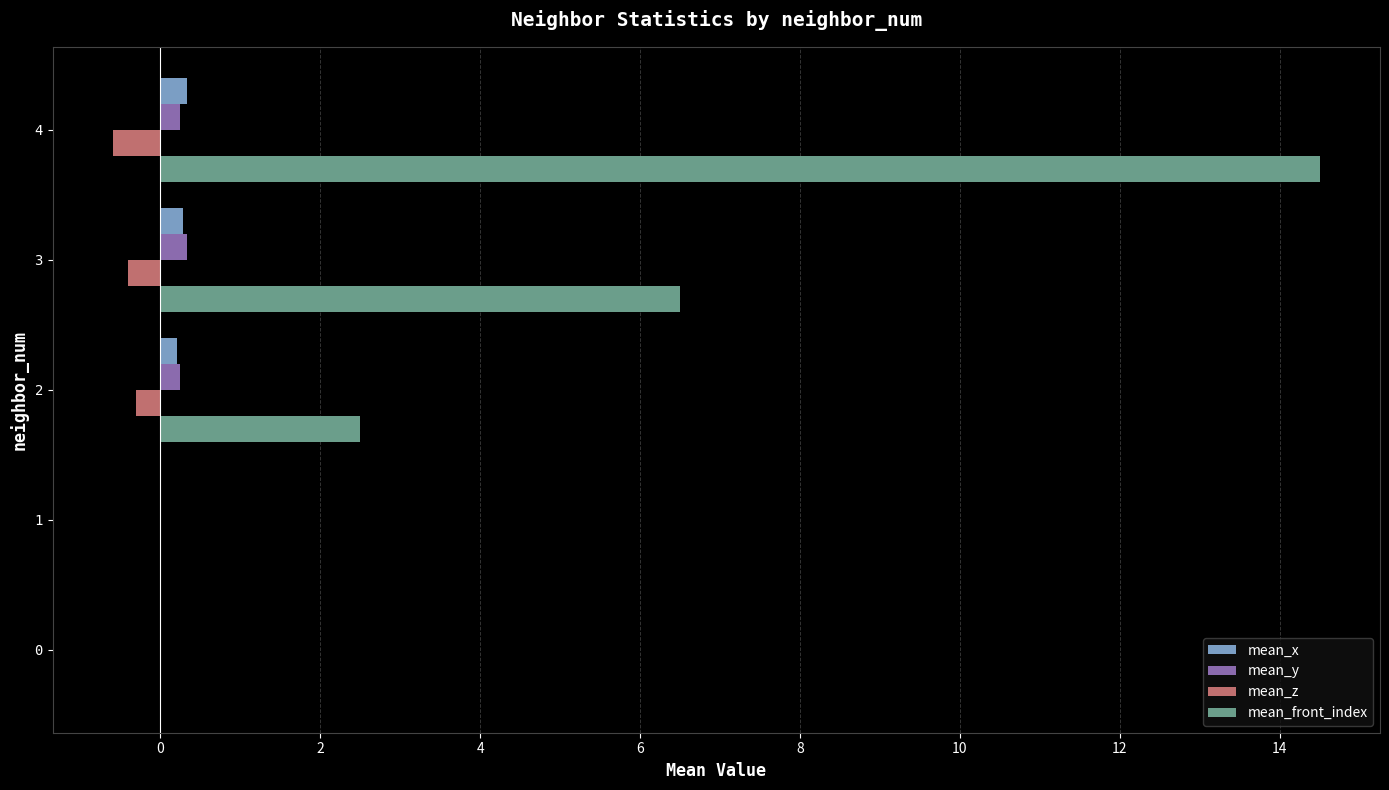

Which series has the largest total across all categories?

mean_front_index